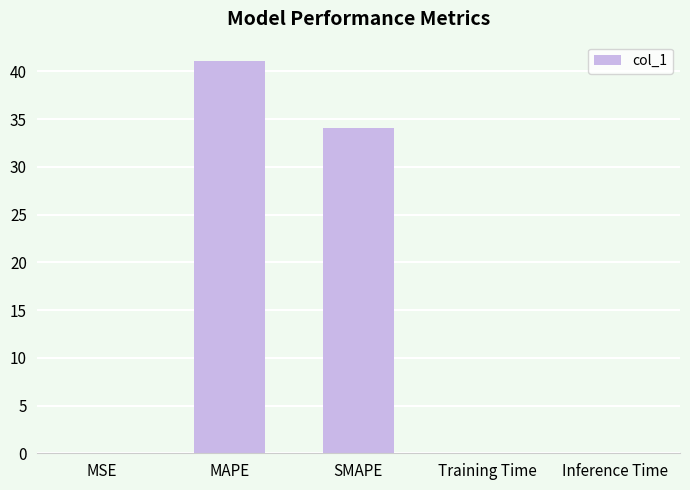

What is the greatest value displayed?

41.1